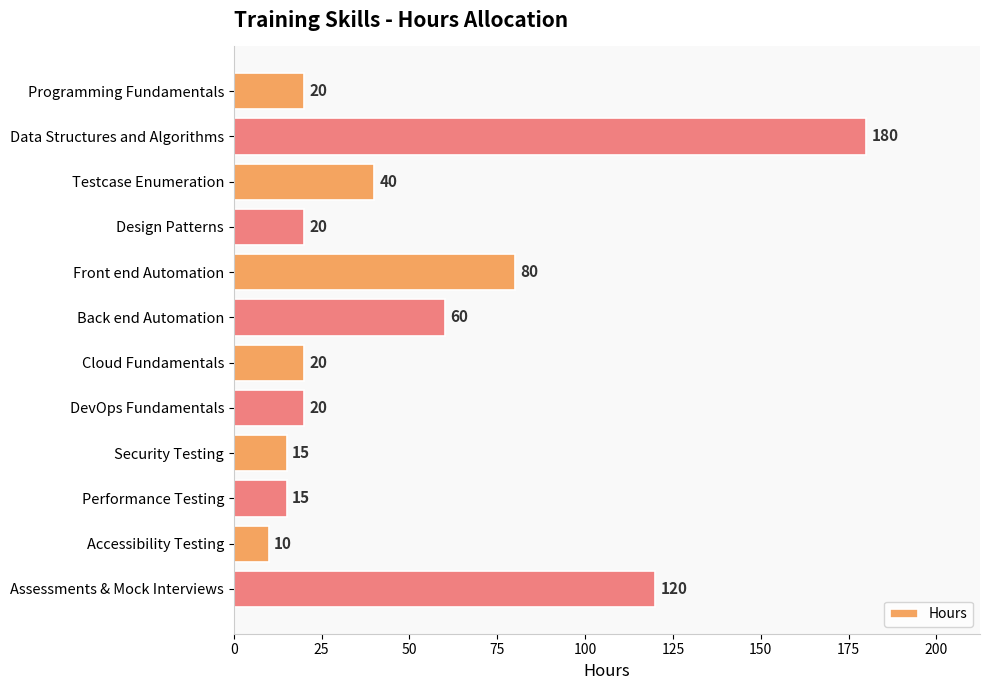

Reading top to bottom, extract all data points from this chart.

20	180	40	20	80	60	20	20	15	15	10	120